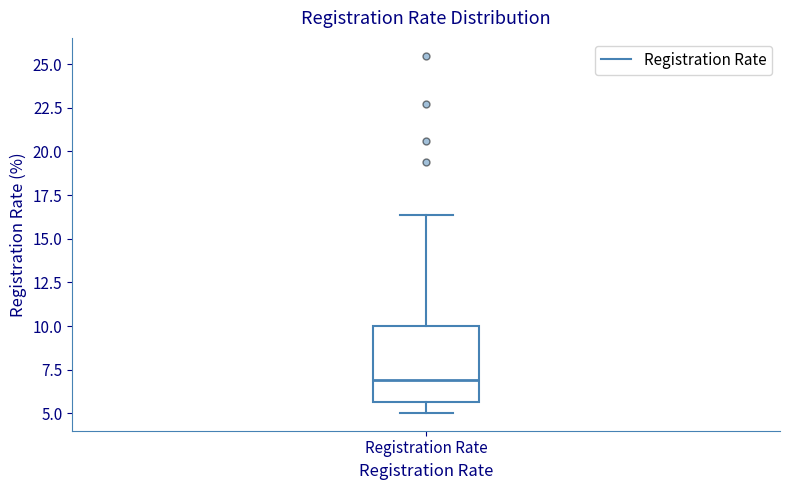

Read this box plot against the y-axis: the position of the median line, the range covered by the box, and the ends of both whiskers. The values are not printed on the chart, so give them approximately, as read against the axis.

median 7.0, box 5.5 to 10.0, whiskers 5.0 to 16.5